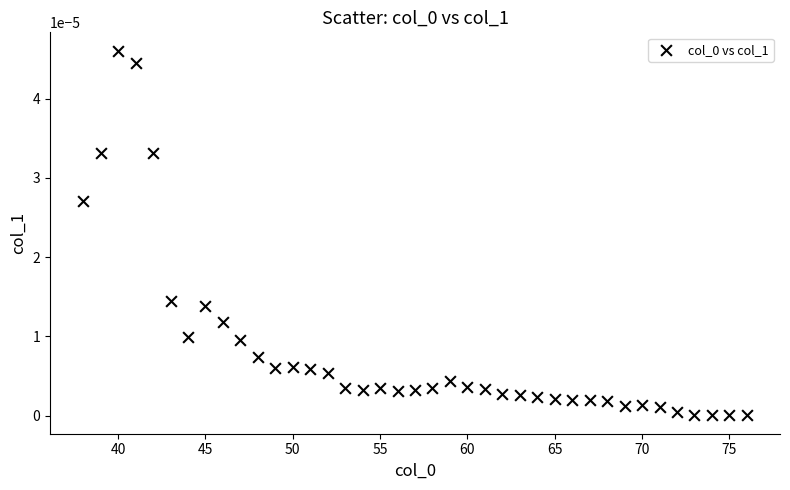

What is the range of X values (max minus min)?

38.0